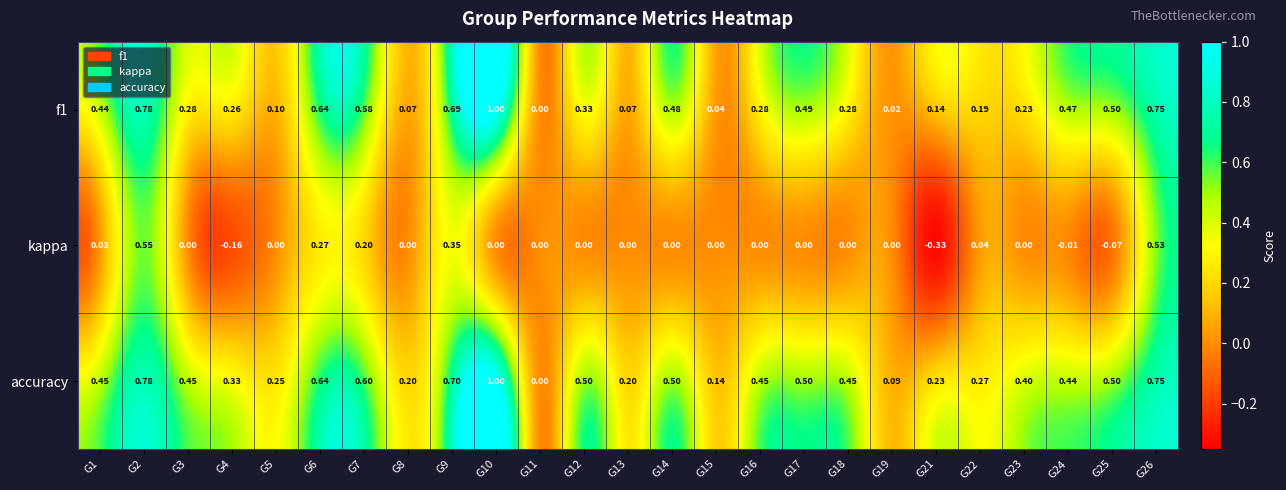

Which category has the highest value across all series?

G10